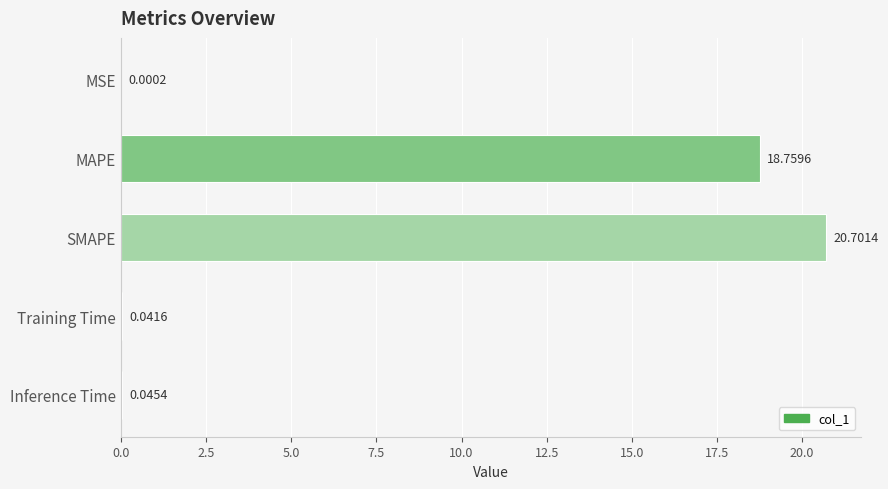

At which label is the value closest to 10?

MAPE